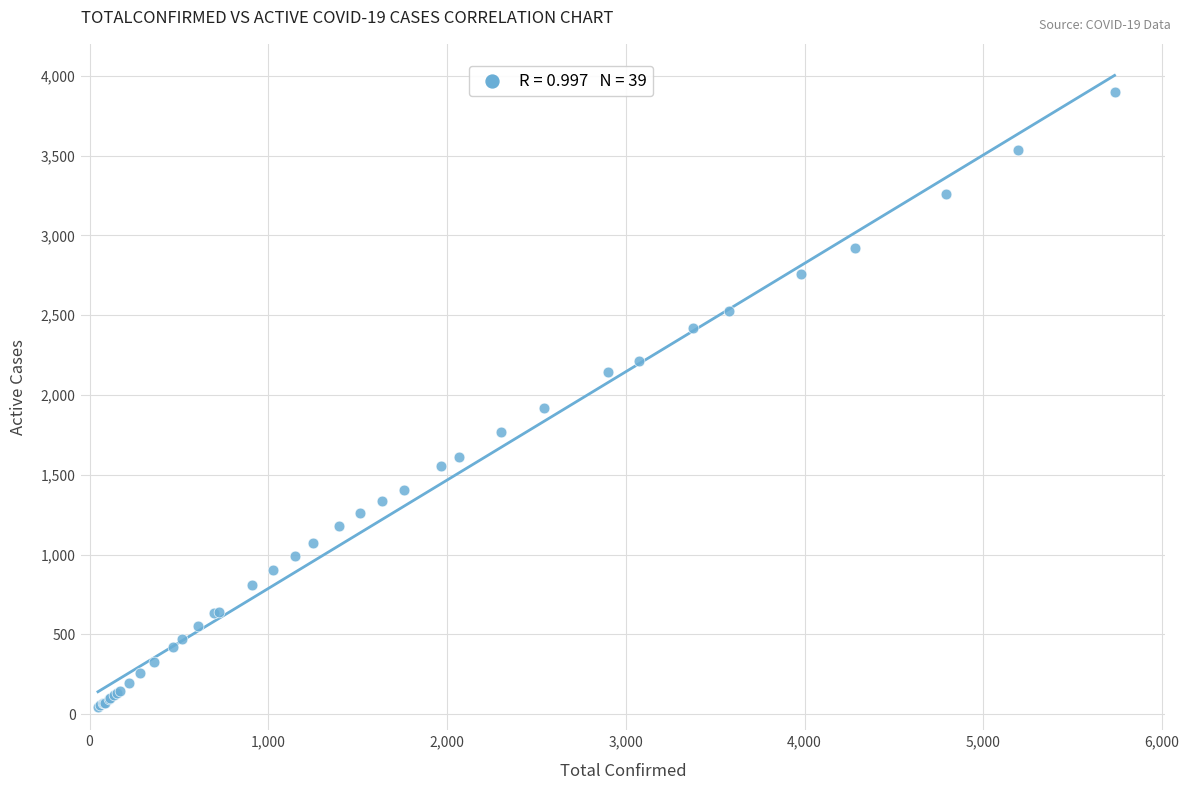

What Y value in the scatter plot is closest to 1973?

1921